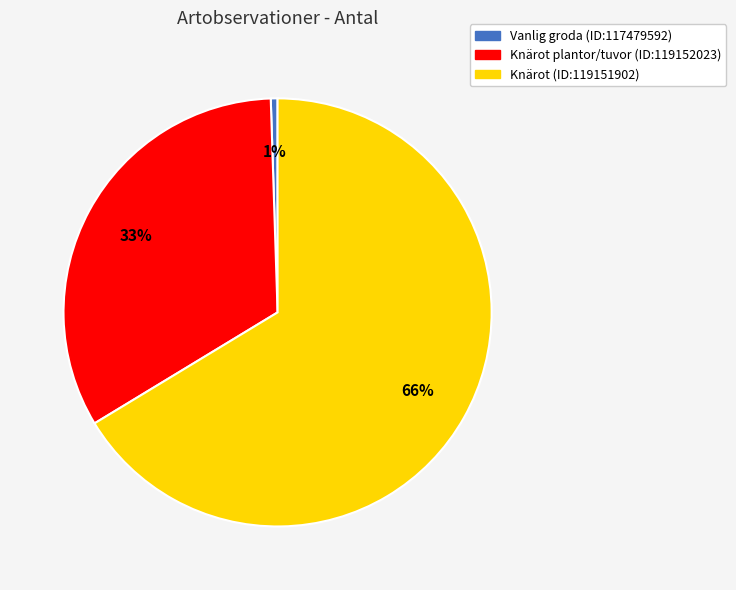

To the nearest percent, what portion does Knärot plantor/tuvor (ID:119152023) represent?

33%